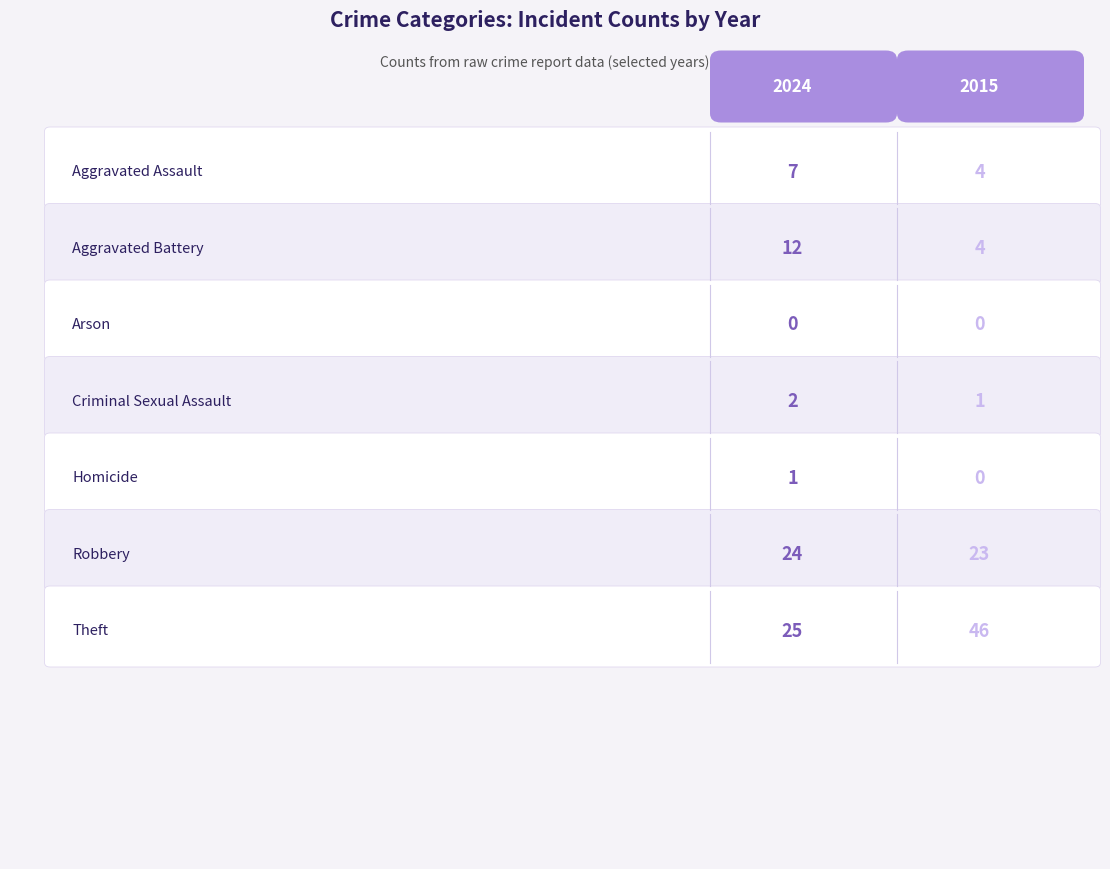

Which series changed the most between Aggravated Assault and Homicide?

2024